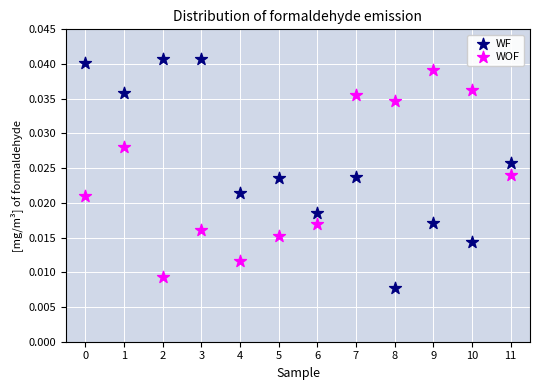

Which series has the widest spread of Y values?

WF